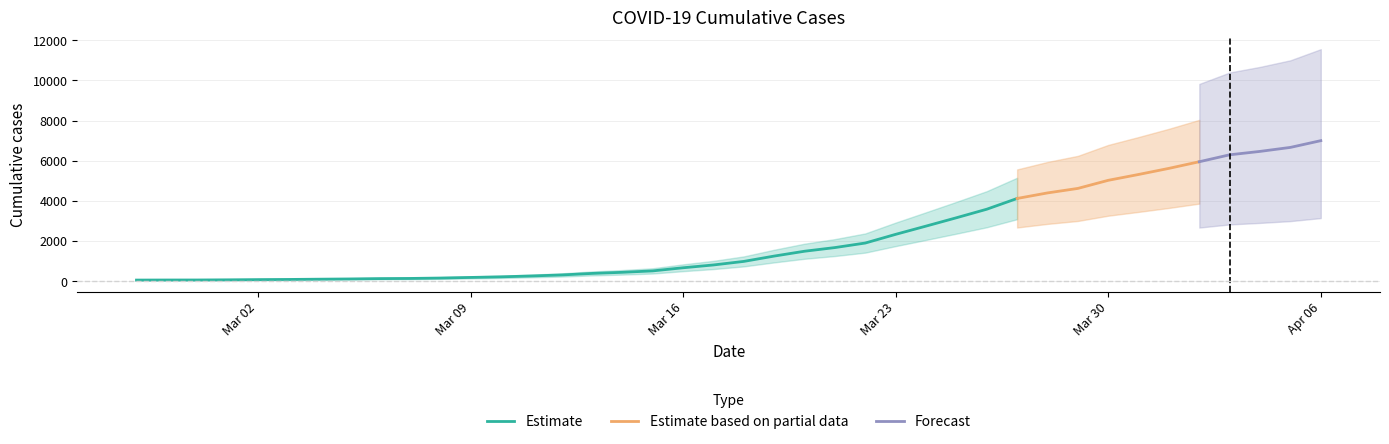

Rank the categories by value from highest to lowest.

2020-04-06, 2020-04-05, 2020-04-04, 2020-04-03, 2020-04-02, 2020-04-01, 2020-03-31, 2020-03-30, 2020-03-29, 2020-03-28, 2020-03-27, 2020-03-26, 2020-03-25, 2020-03-24, 2020-03-23, 2020-03-22, 2020-03-21, 2020-03-20, 2020-03-19, 2020-03-18, 2020-03-17, 2020-03-16, 2020-03-15, 2020-03-14, 2020-03-13, 2020-03-12, 2020-03-11, 2020-03-10, 2020-03-09, 2020-03-08, 2020-03-07, 2020-03-06, 2020-03-05, 2020-03-04, 2020-03-03, 2020-03-02, 2020-03-01, 2020-02-29, 2020-02-28, 2020-02-27